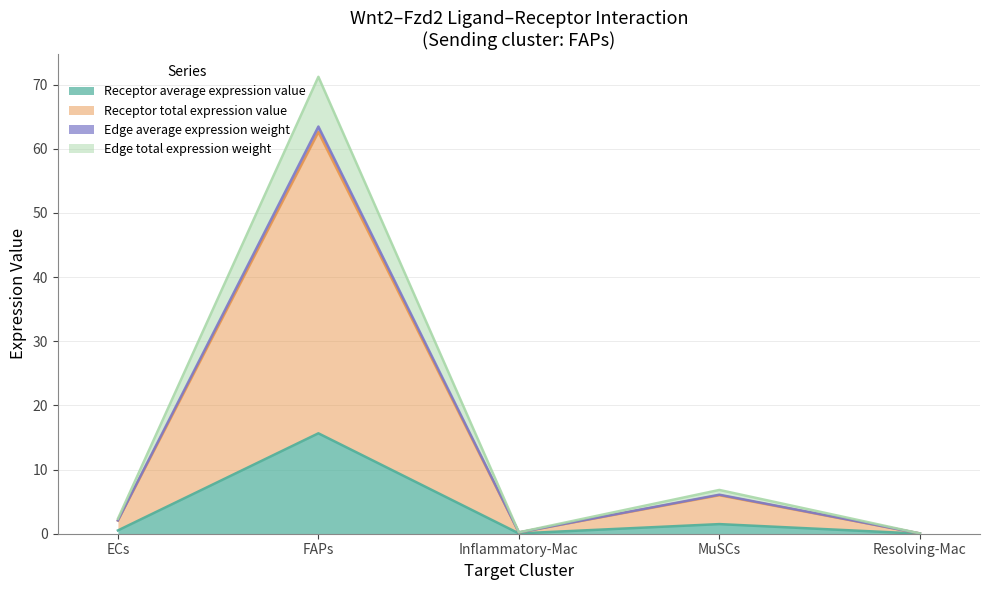

What is the total value across all series at ECs?

2.3